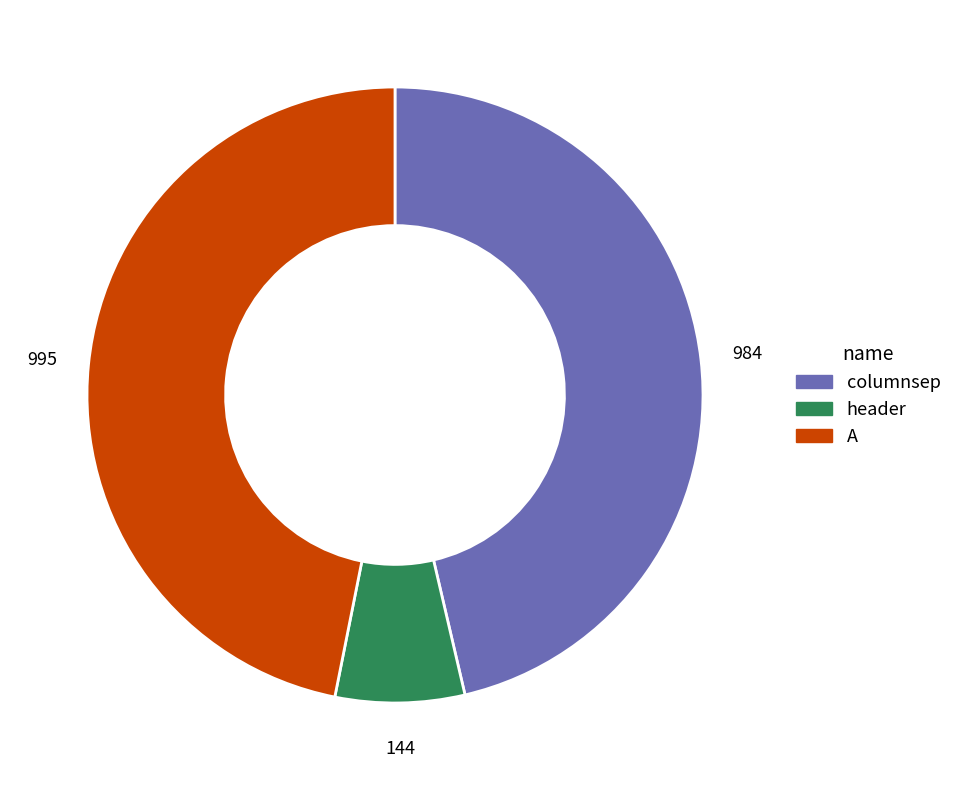

Does A represent more than half of the total?

No